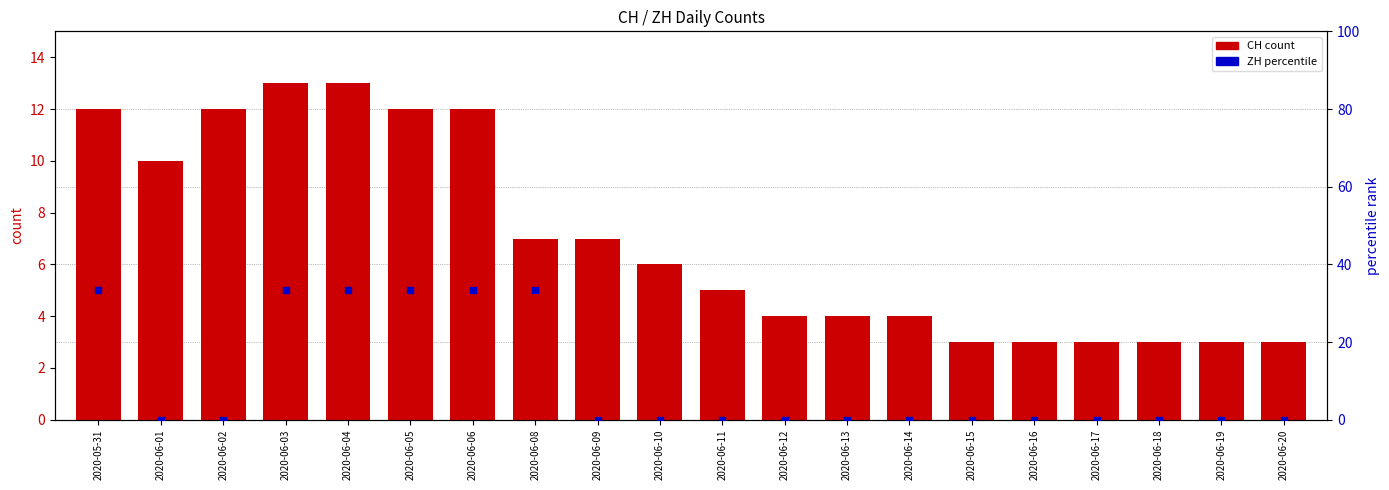

Which series contains the highest Y value?

ZH percentile